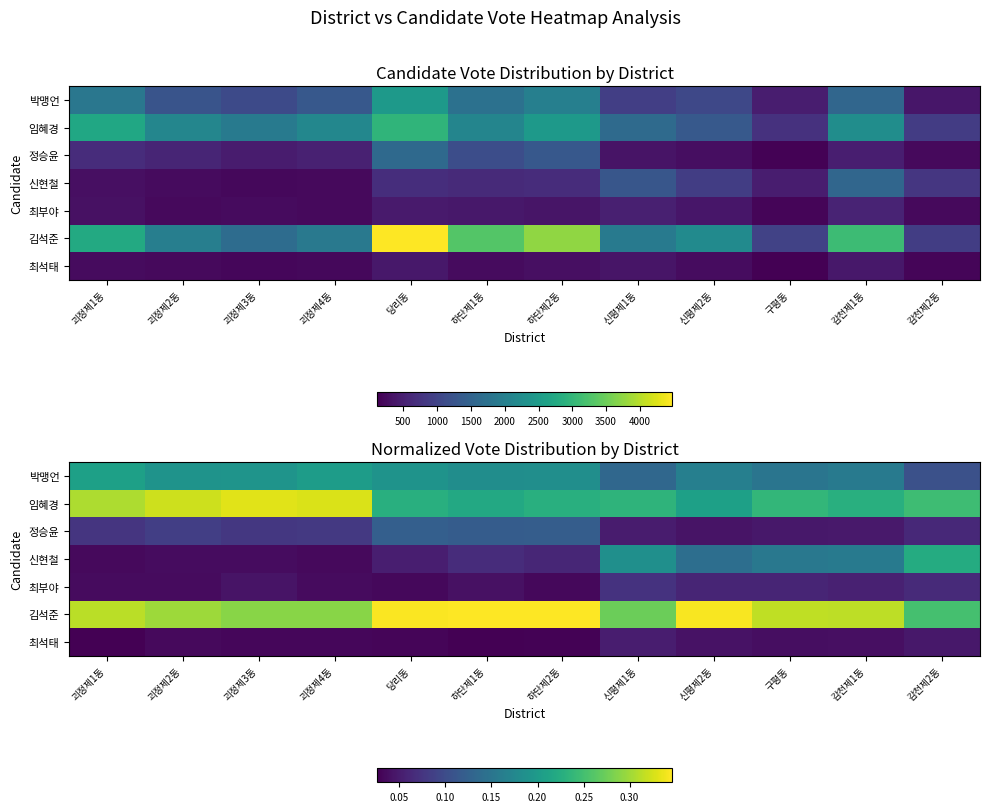

At how many categories does at least one series exceed 0?

12